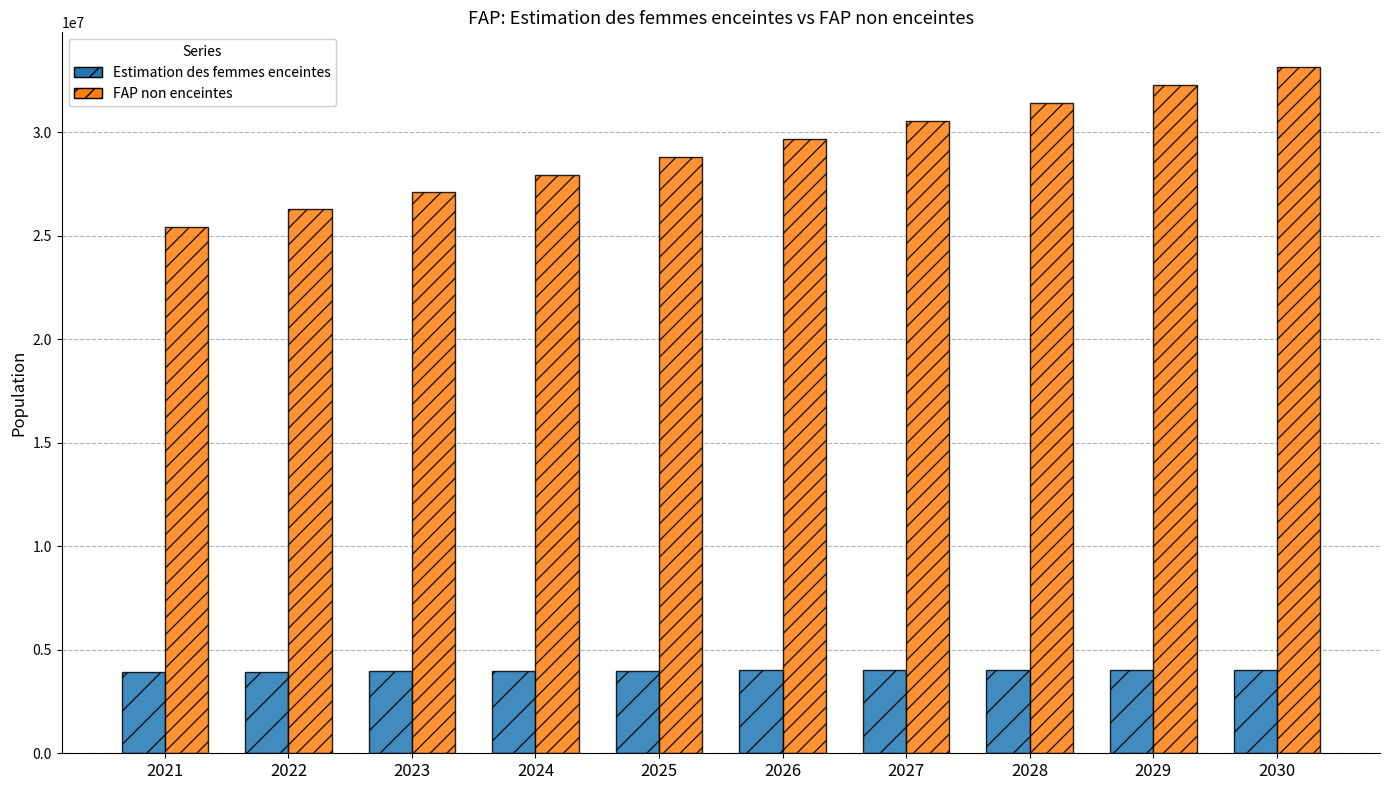

Rank the series by their average value, from highest to lowest.

FAP non enceintes, Estimation des femmes enceintes